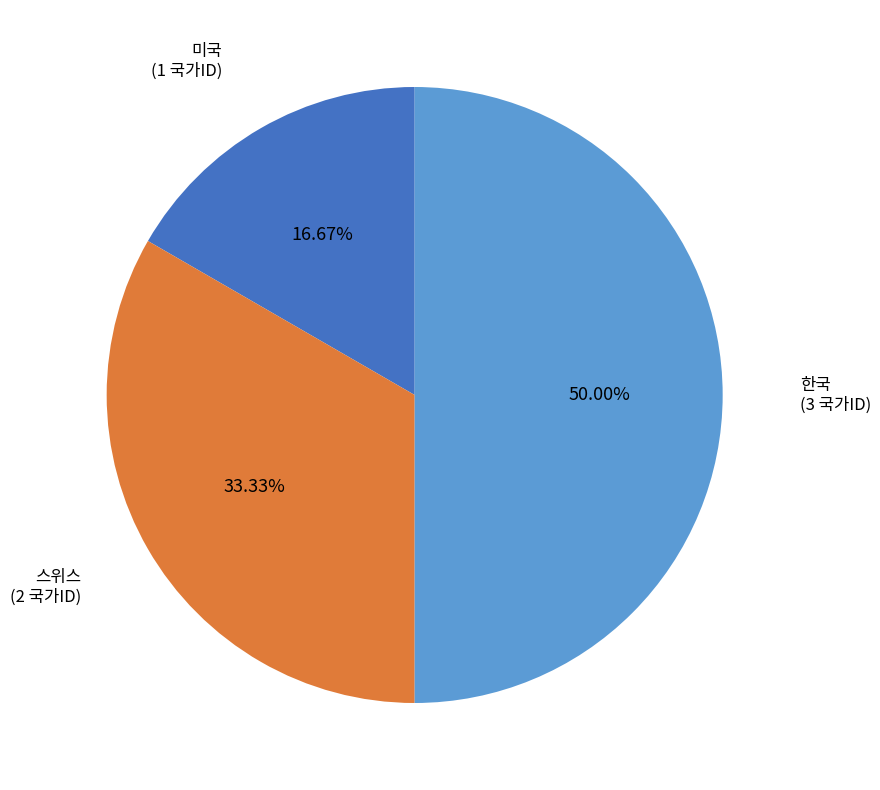

Does 스위스 account for over 50% of the chart?

No